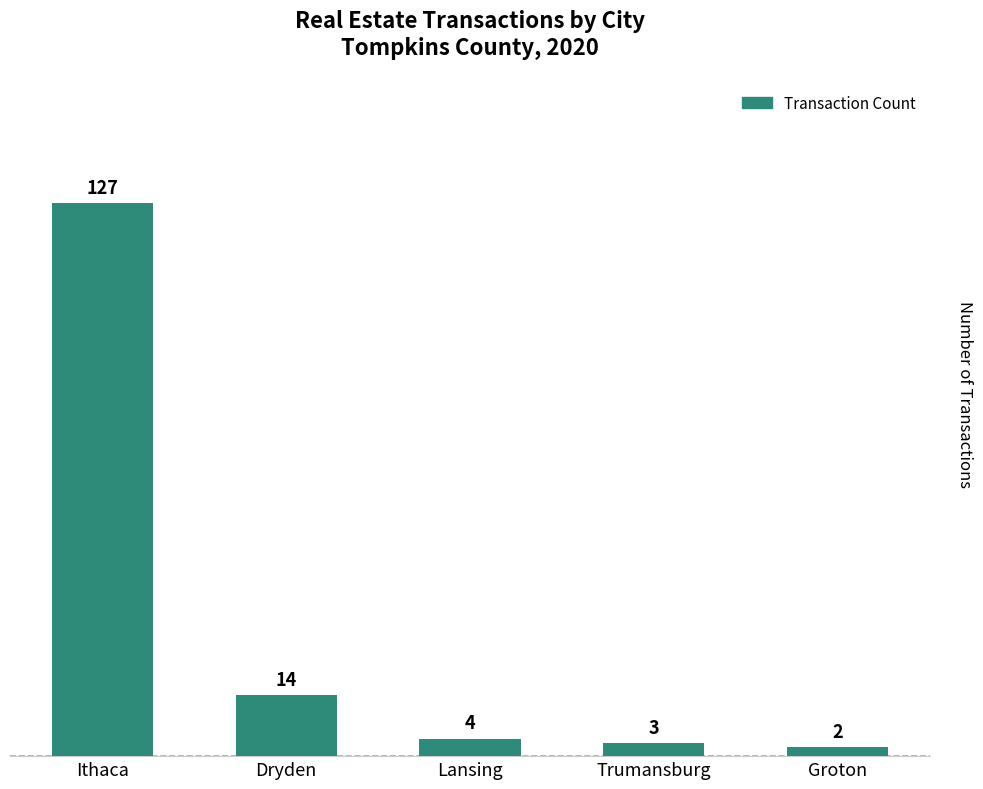

What is the difference between the maximum and minimum values?

125